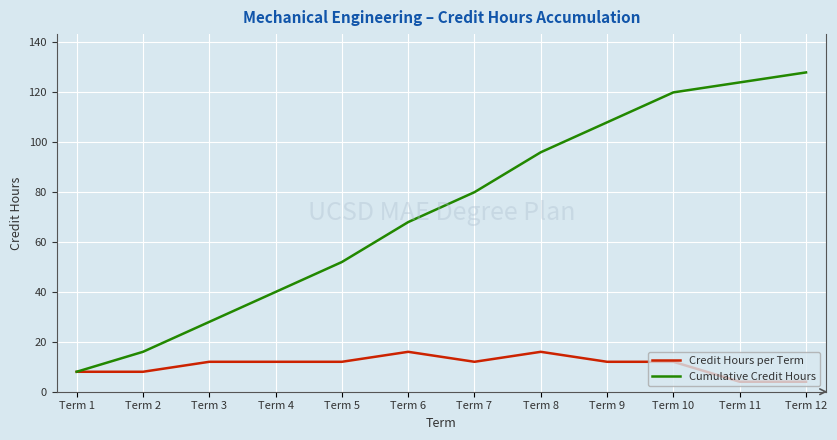

At Term 10, list the series in order from largest to smallest.

Cumulative Credit Hours, Credit Hours per Term